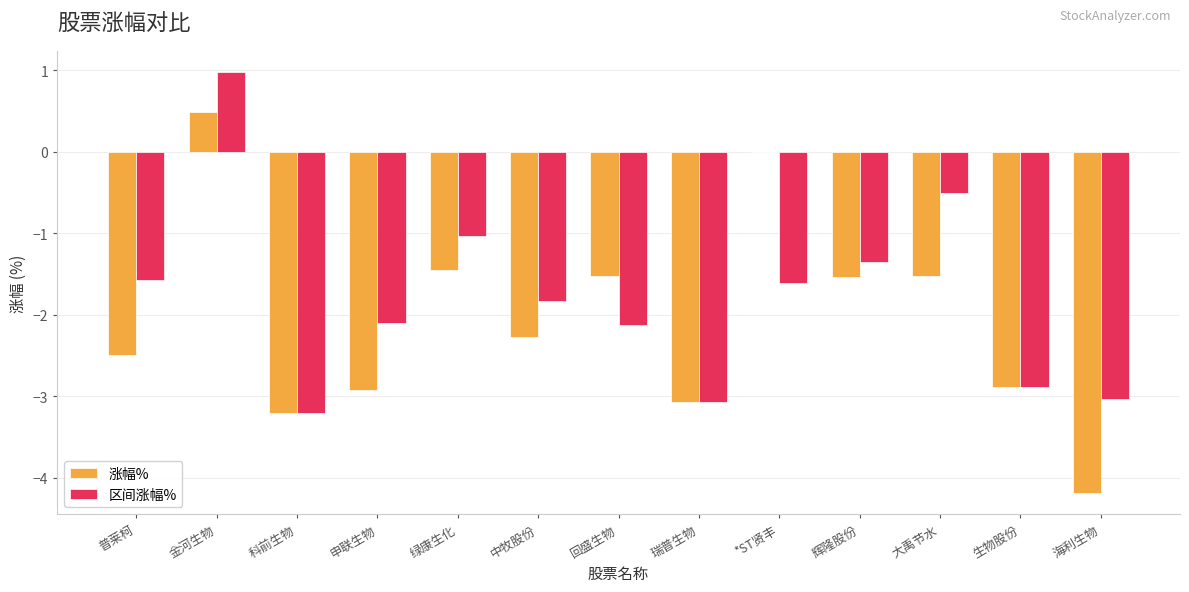

The value of 涨幅% at 回盛生物 is -1.1. True or false?

False